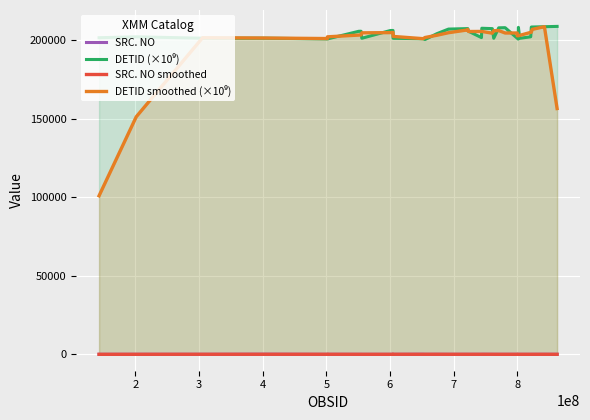

Which series has the widest spread of values?

DETID smoothed (×10⁹)